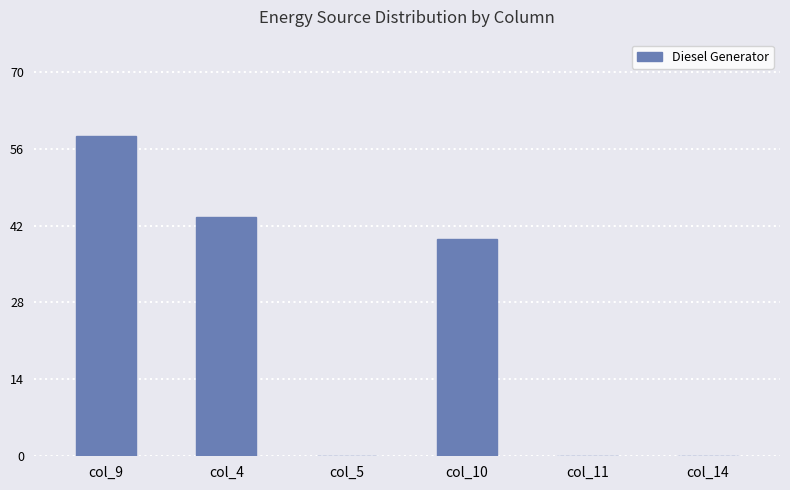

Between col_10 and col_11, which is larger?

col_10